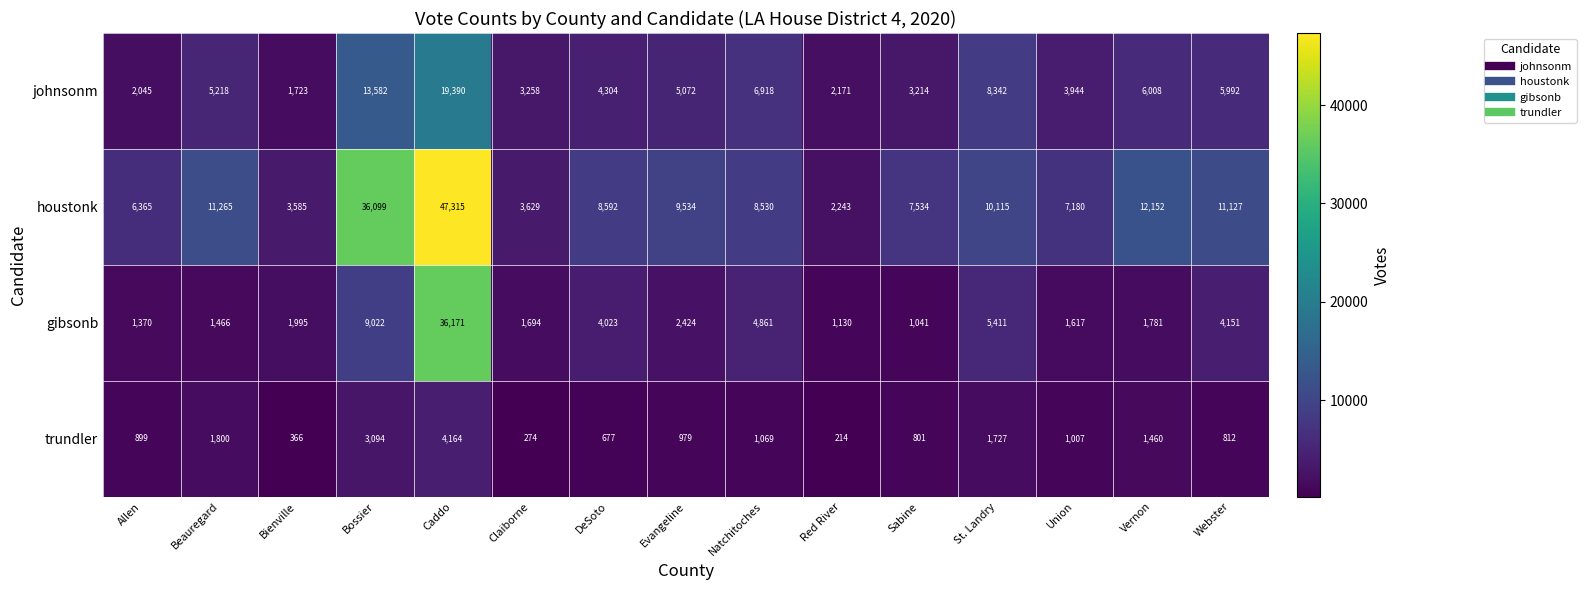

What is the greatest value displayed?

47315